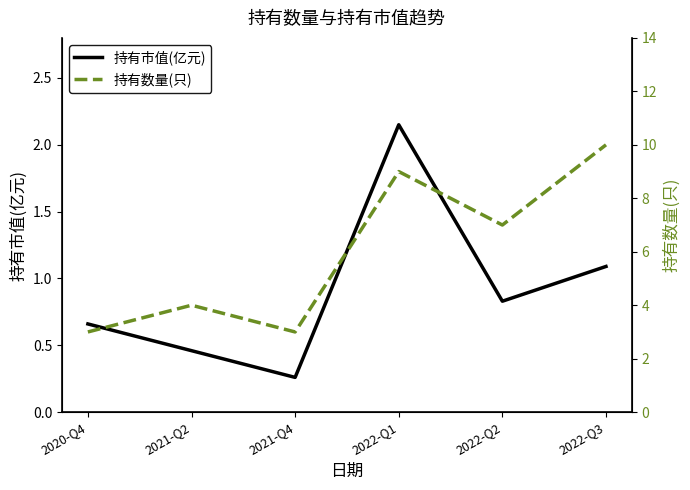

How many lines are shown in the chart?

2